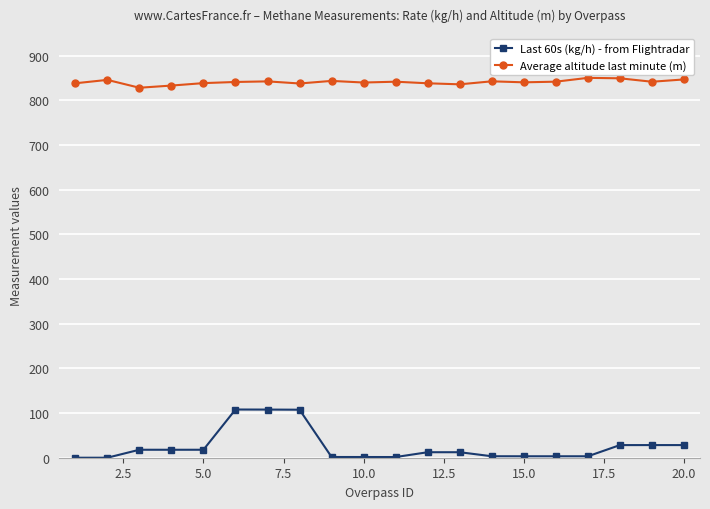

True or false: Average altitude last minute (m) has more than 1 points higher than both neighbors.

True